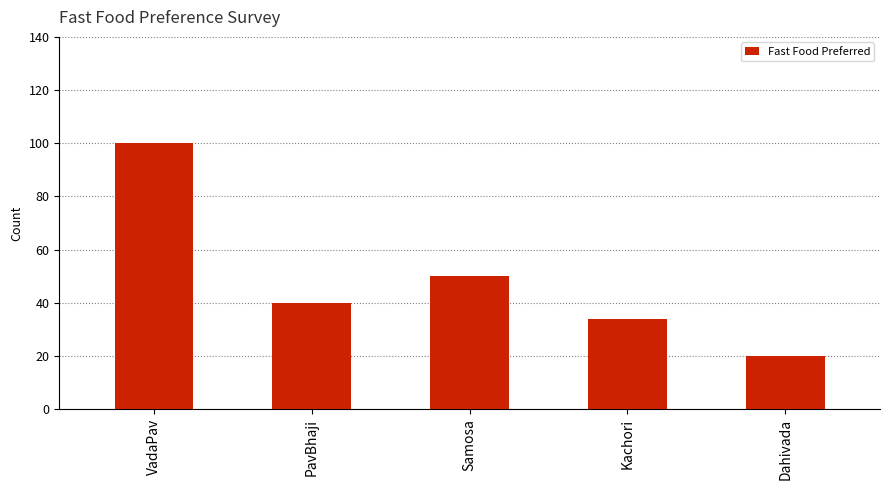

What is the change in value from Samosa to Kachori?

-16